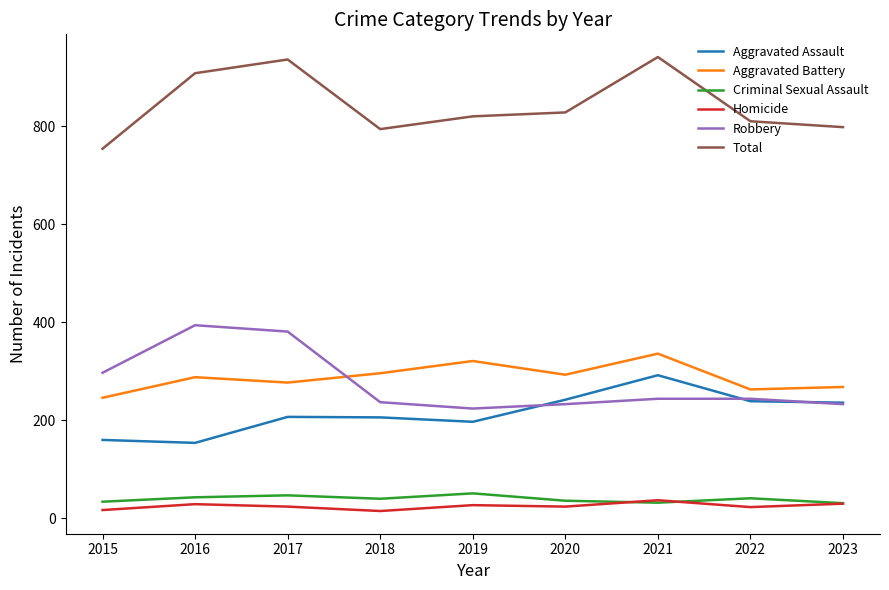

True or false: Aggravated Battery and Aggravated Assault cross at least once.

False